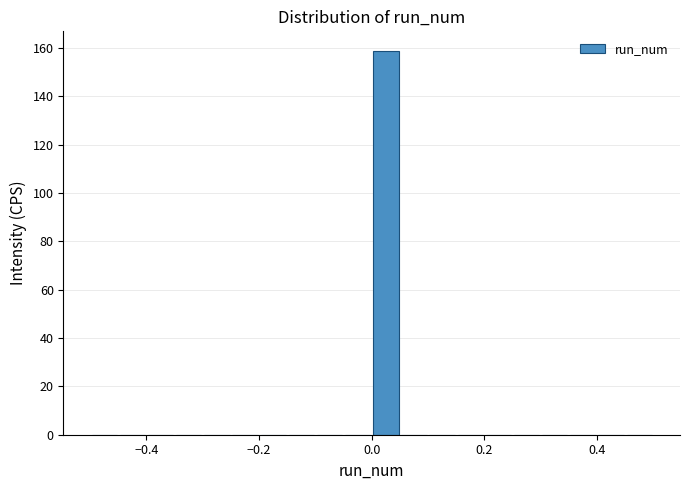

Read against the x-axis, roughly where is the centre of the tallest bar?

0.02